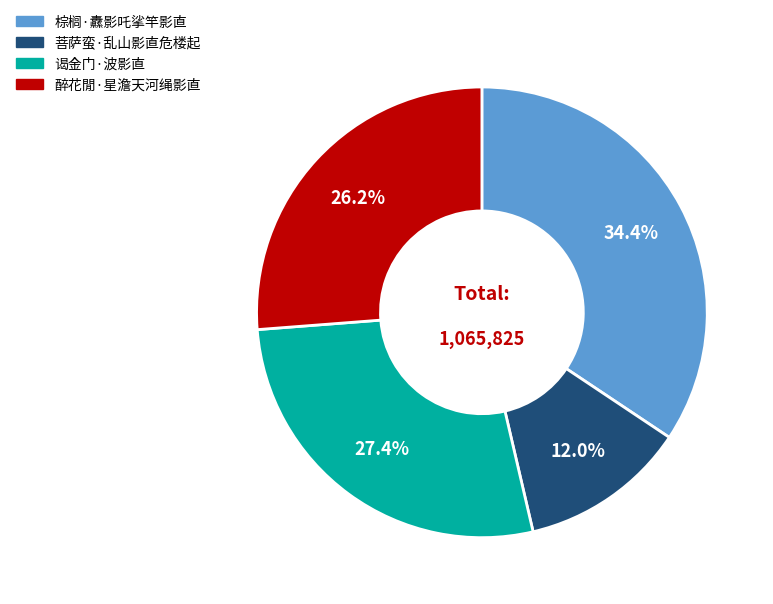

What is the smallest slice in the pie chart?

菩萨蛮·乱山影直危楼起